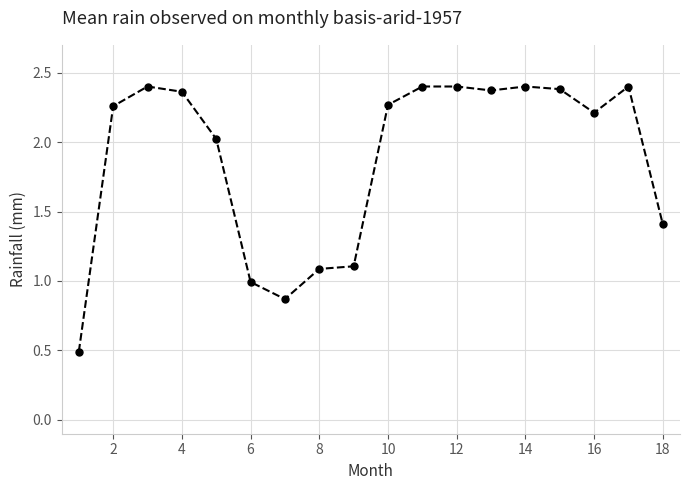

What is the minimum value shown in the chart?

0.5